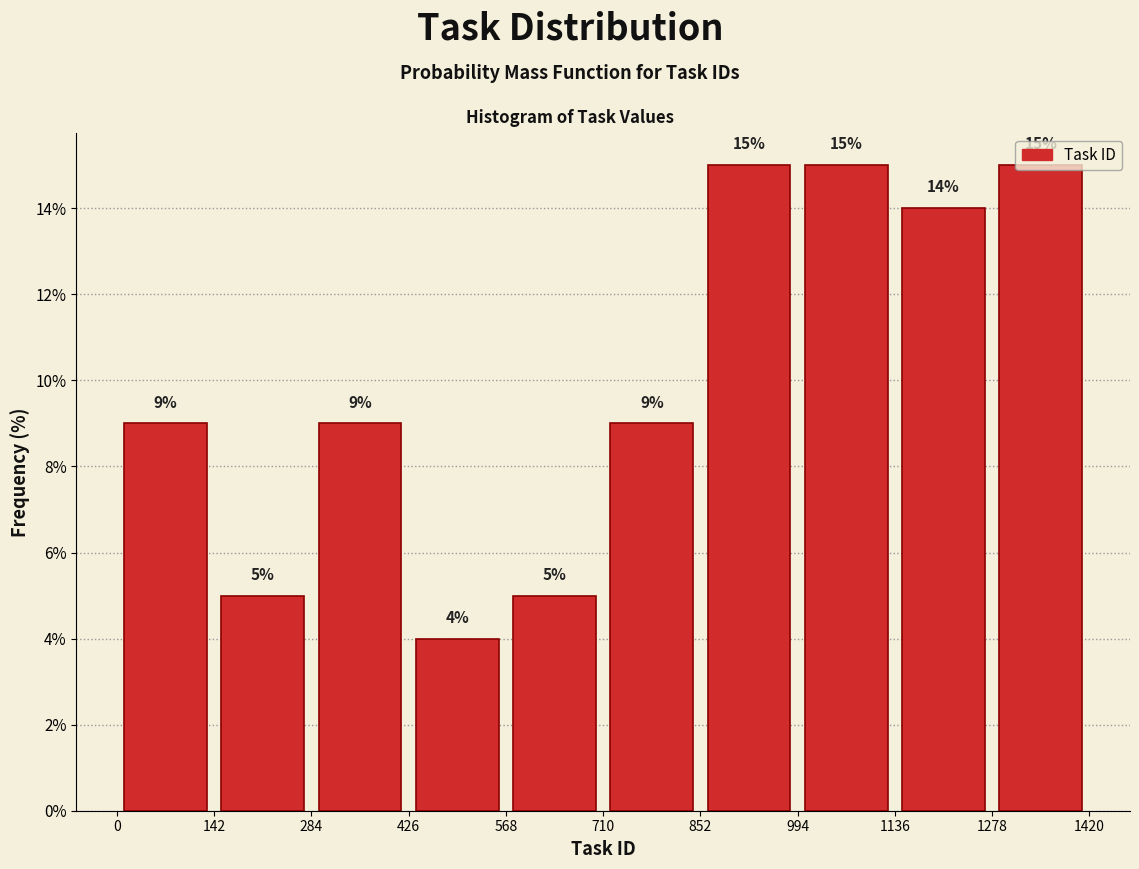

Reading left to right, transcribe this chart: for each bar, give the range it covers on the x-axis and its height.

0 to 142: 9
142 to 284: 5
284 to 426: 9
426 to 568: 4
568 to 710: 5
710 to 852: 9
852 to 994: 15
994 to 1136: 15
1136 to 1278: 14
1278 to 1420: 15